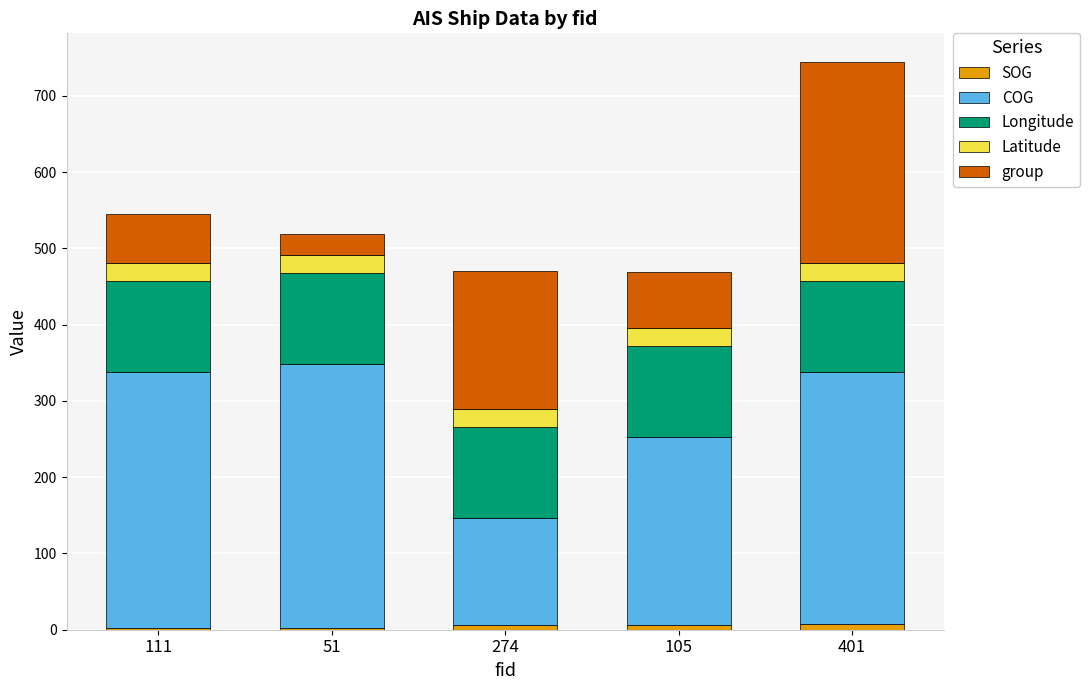

At which category is the sum across all series the highest?

401